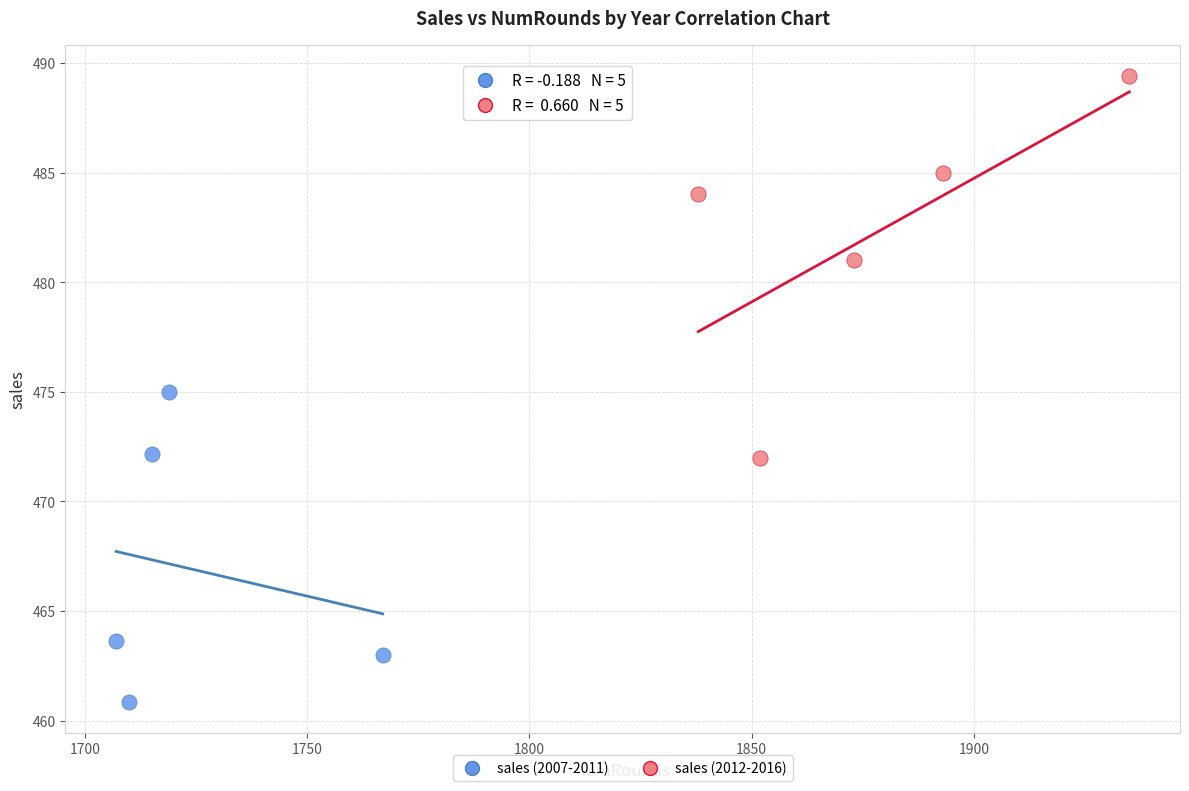

Which series has the widest spread of Y values?

sales (2012-2016)